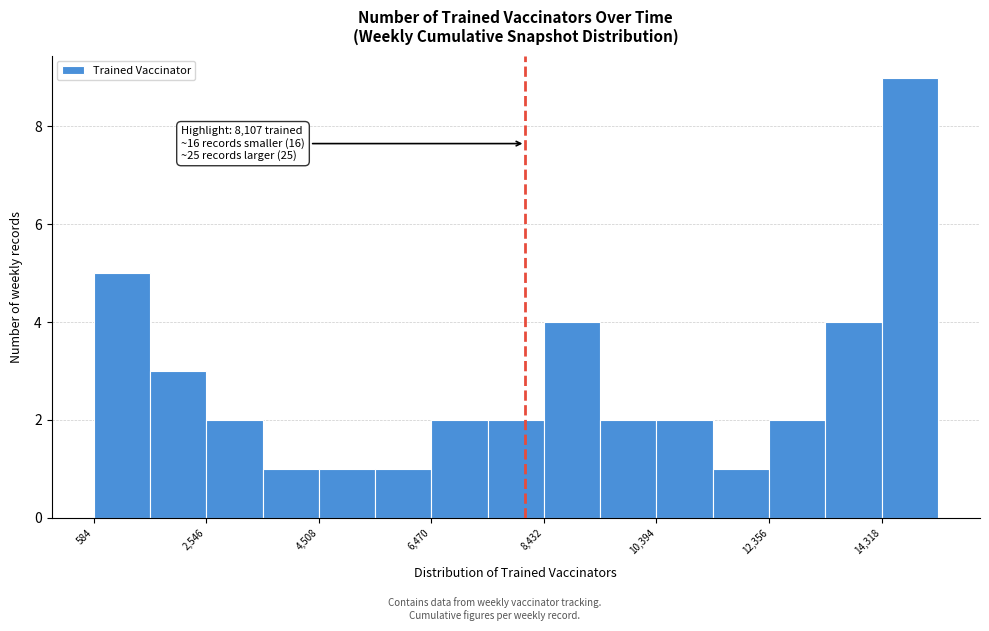

Which range on the x-axis has the tallest bar?

14400 to 15400